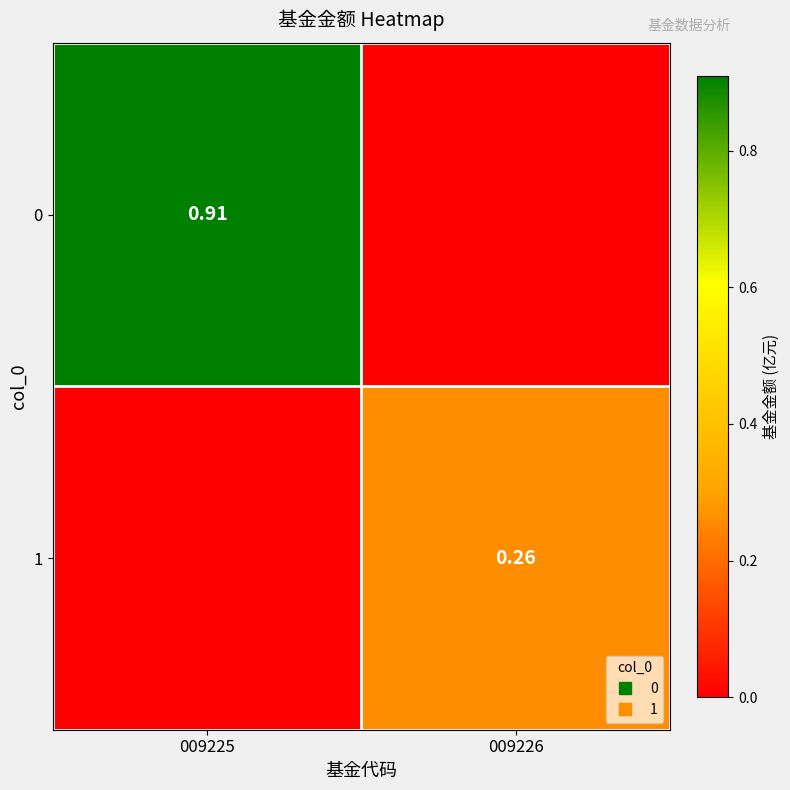

Which label corresponds to the smallest value in the chart?

009226